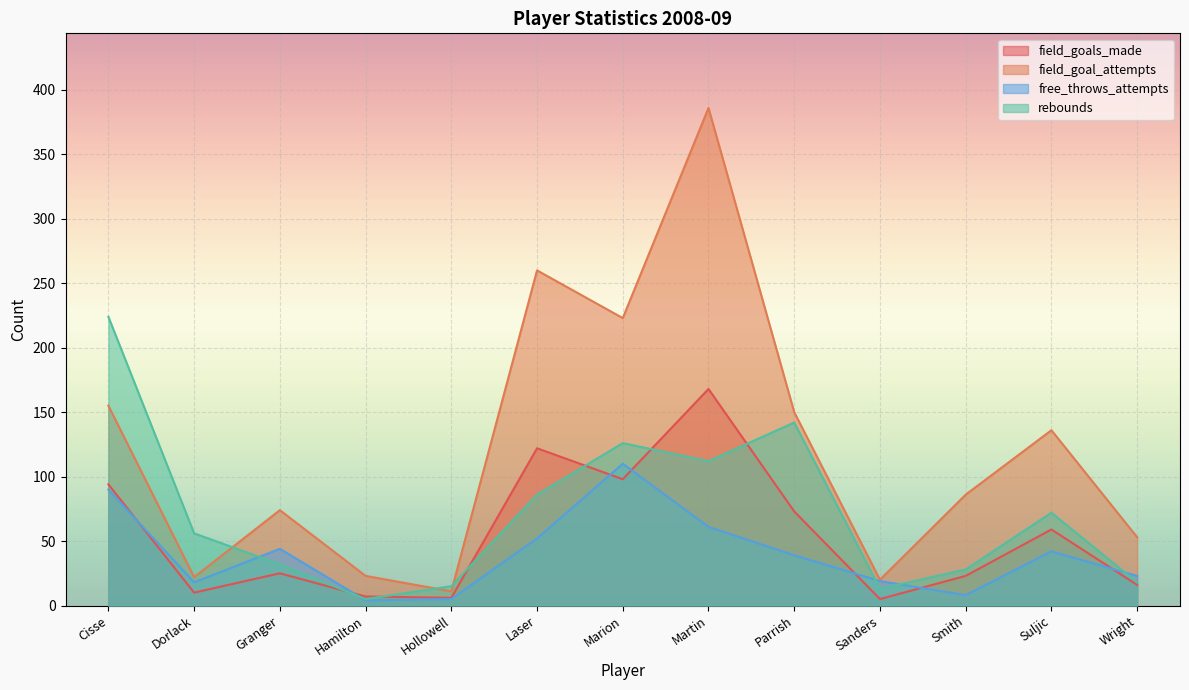

Rank the series at Martin from lowest to highest value.

free_throws_attempts, rebounds, field_goals_made, field_goal_attempts